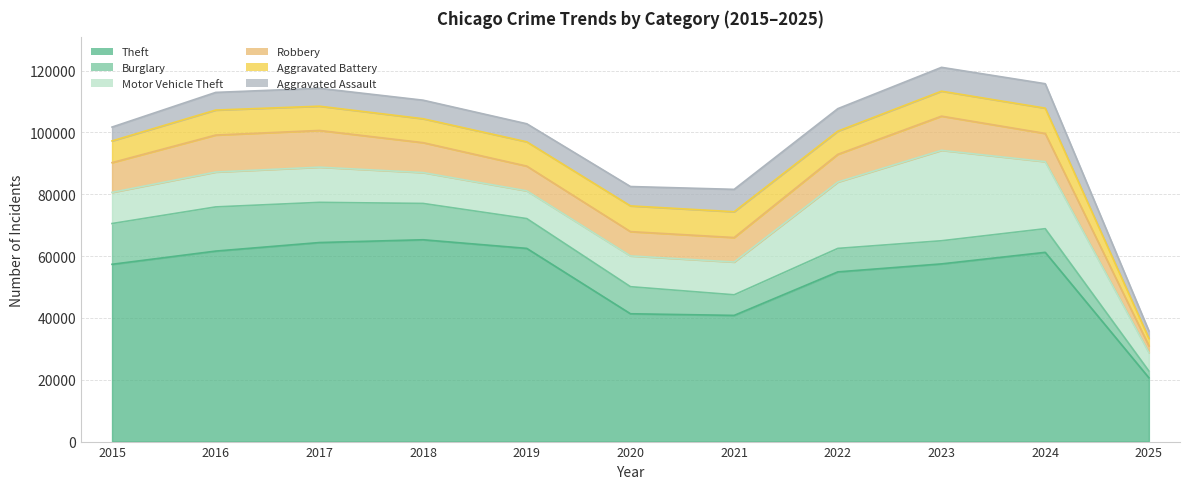

Is it true that Aggravated Assault equals 7712 at 2023?

True